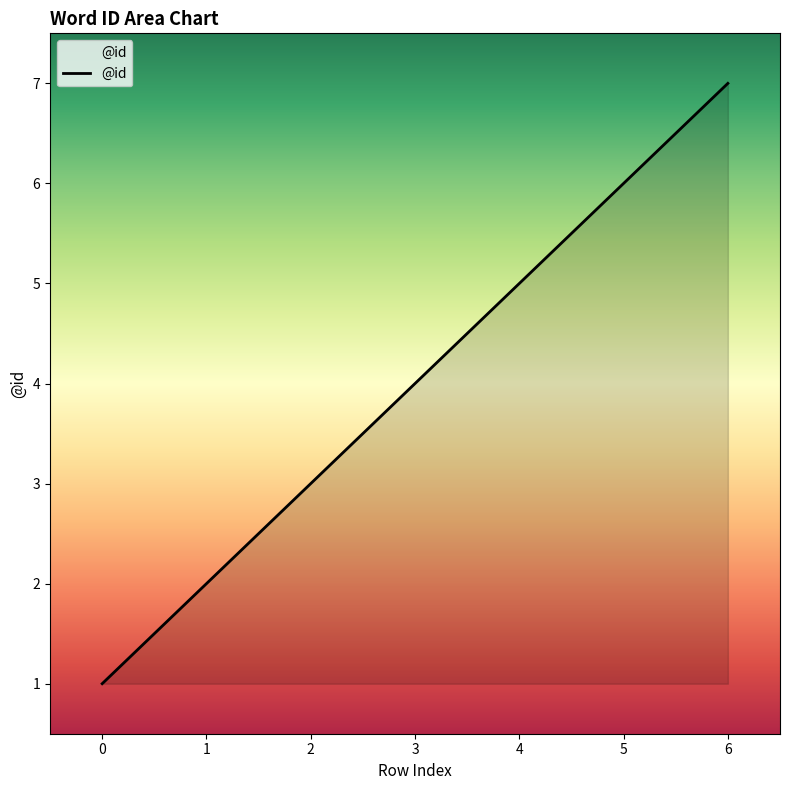

True or false: the data has more than 1 interior local peaks.

False